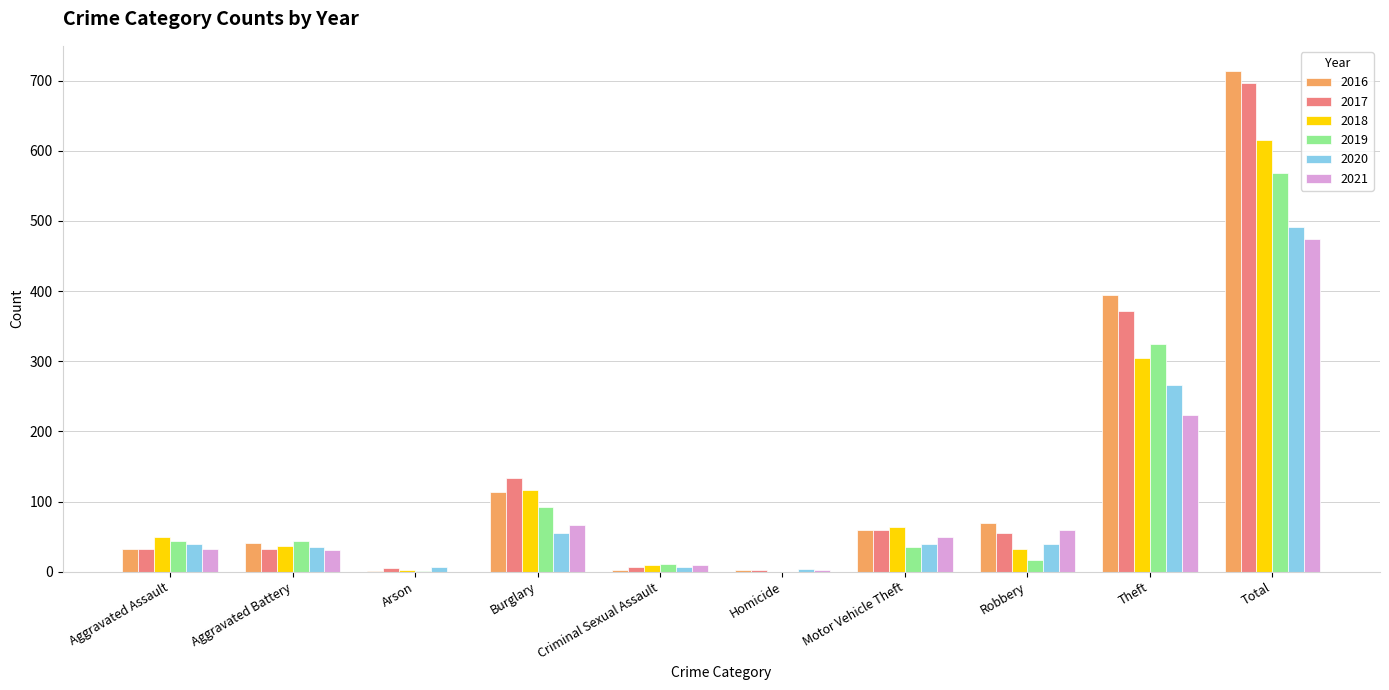

What value does the 2020 series have at Criminal Sexual Assault, to the nearest 5?

5